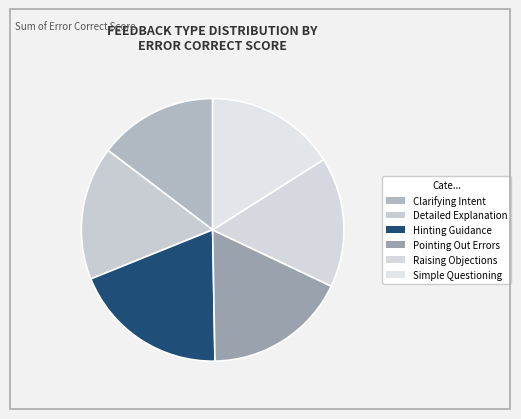

Combined, what portion of the pie is Detailed Explanation and Pointing Out Errors?

34.1%